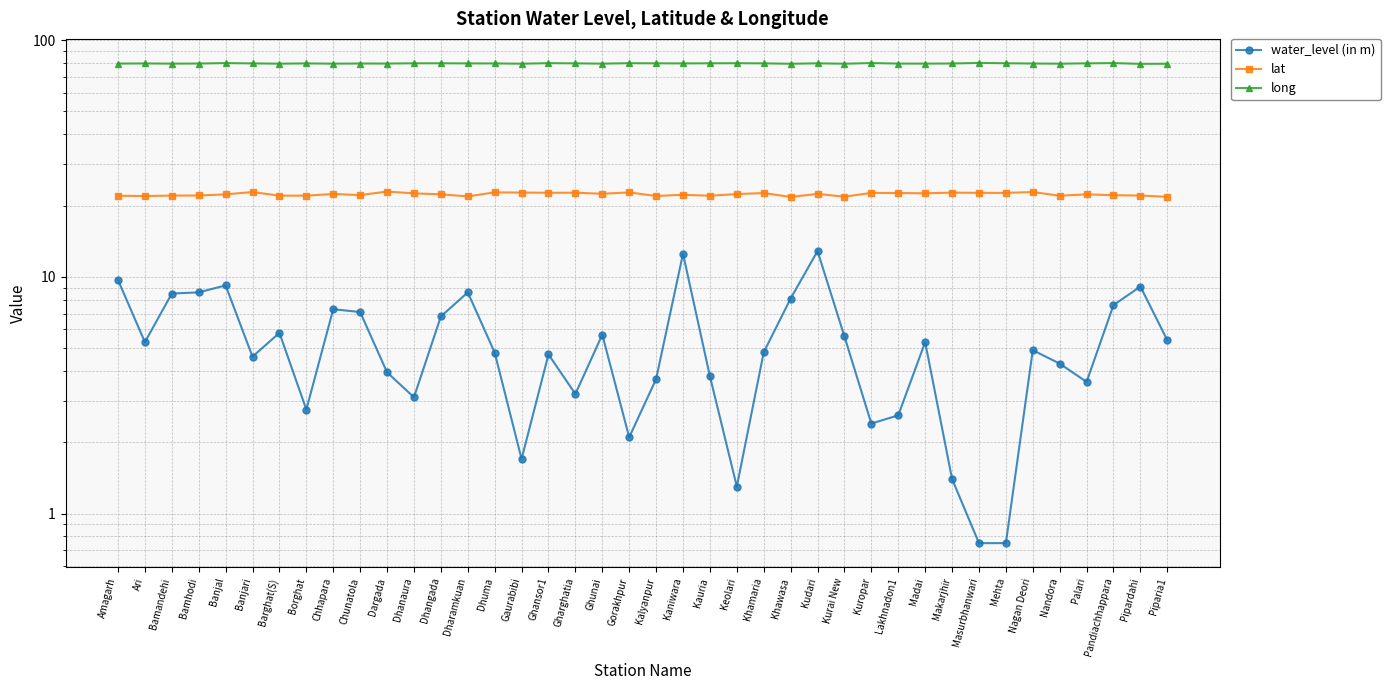

What is the sum of the water_level (in m) values at Gaurabibi and Palari?

5.3